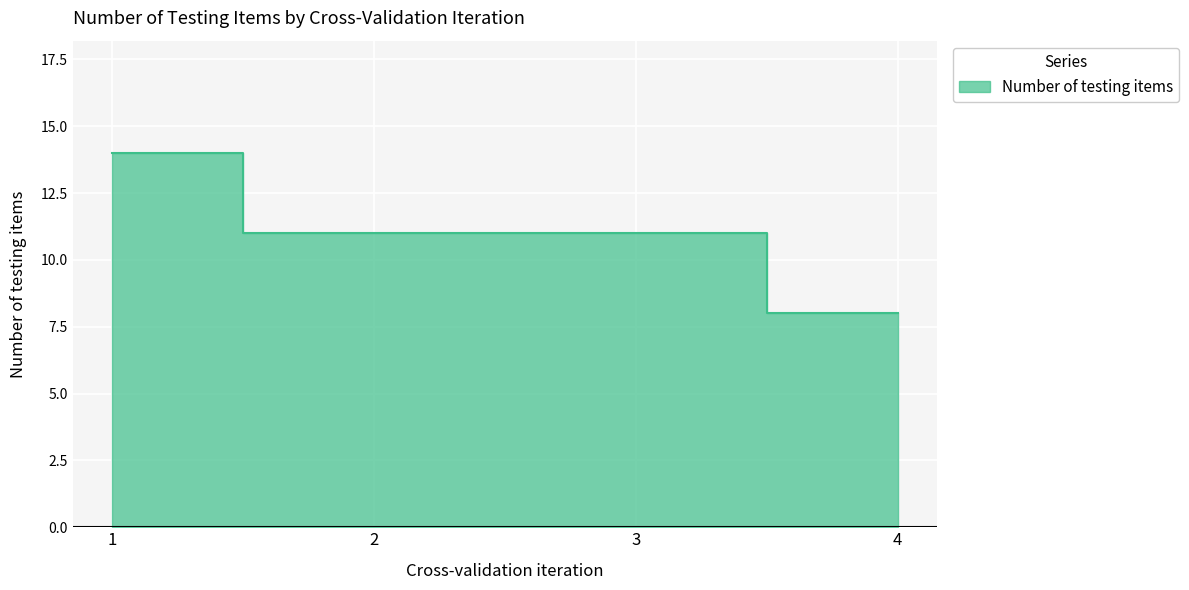

List the labels in order of value, smallest first.

4, 2, 3, 1